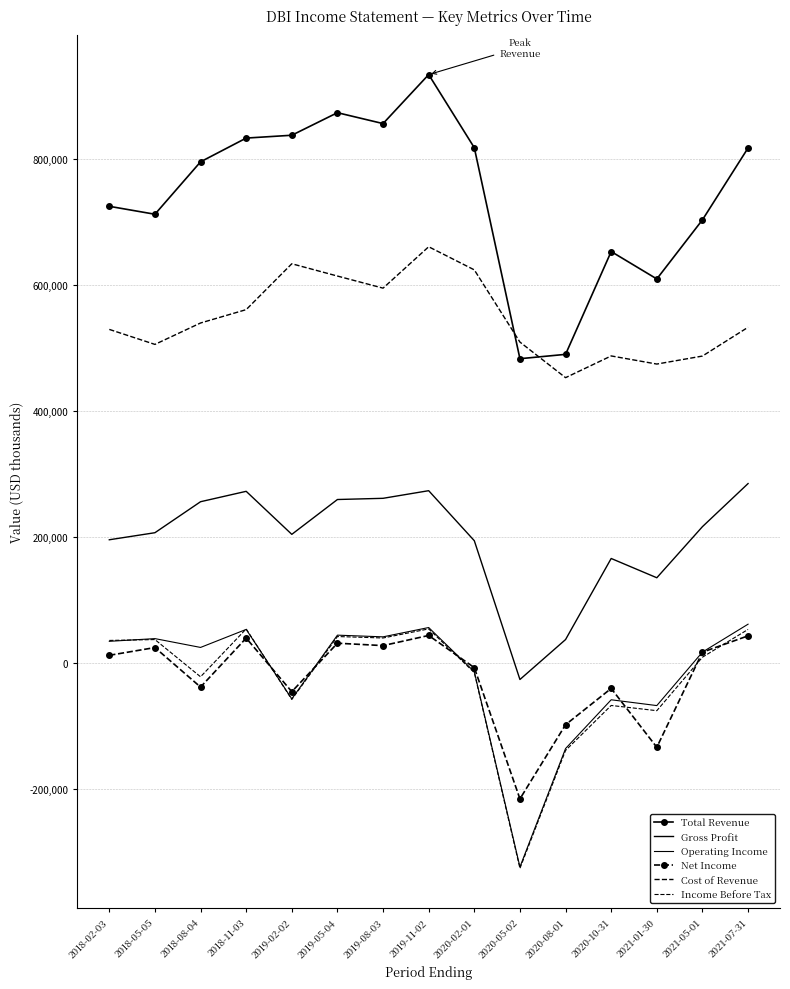

How many lines are shown in the chart?

6